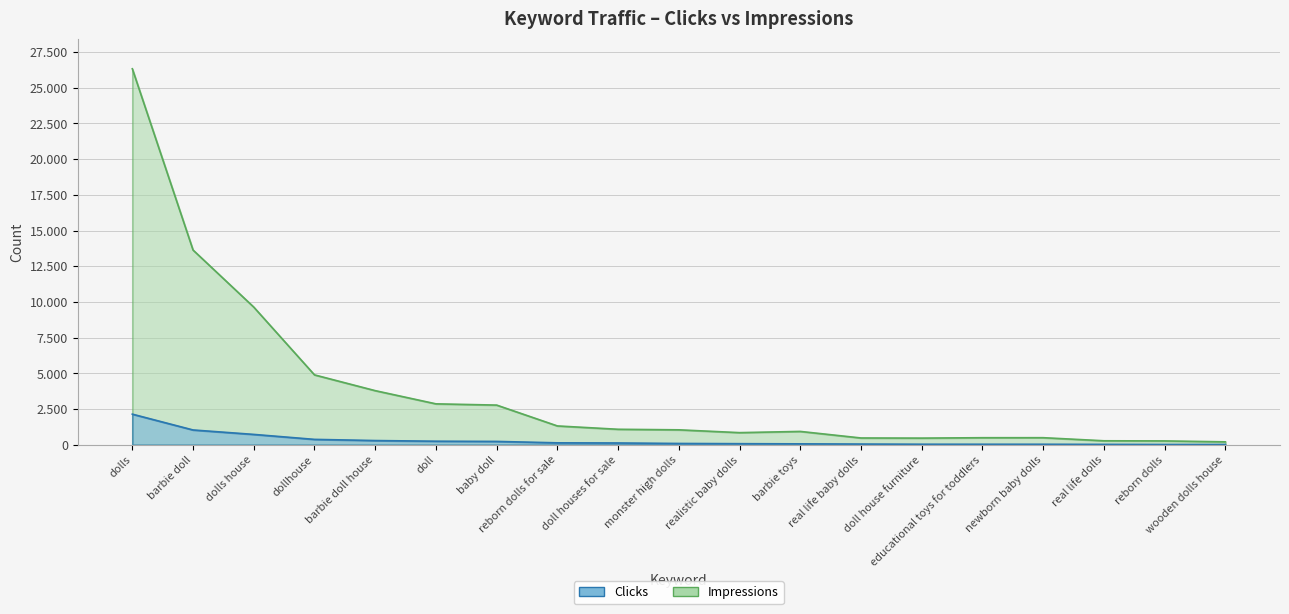

At which label does Clicks first exceed 93?

dolls